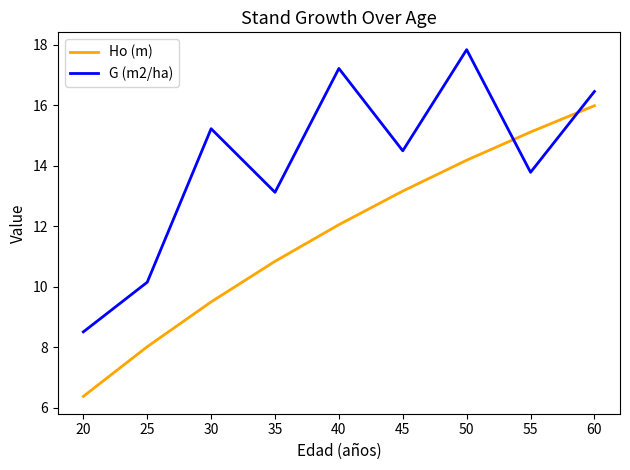

Which series has the widest spread of values?

Ho (m)